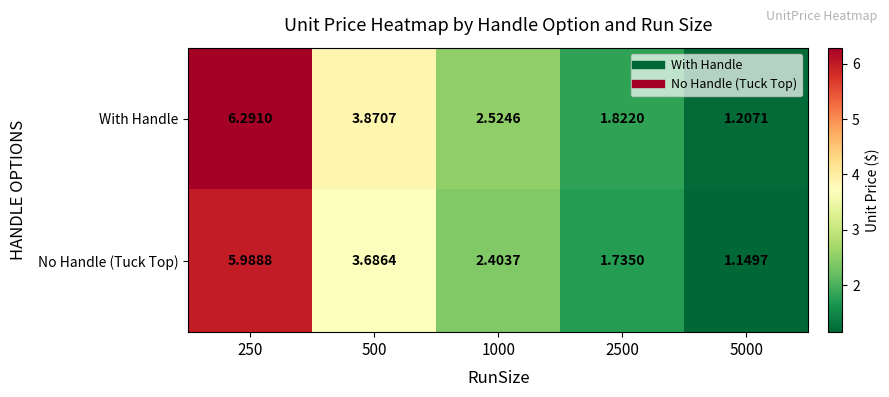

At 2500, list the series in order from smallest to largest.

No Handle (Tuck Top), With Handle